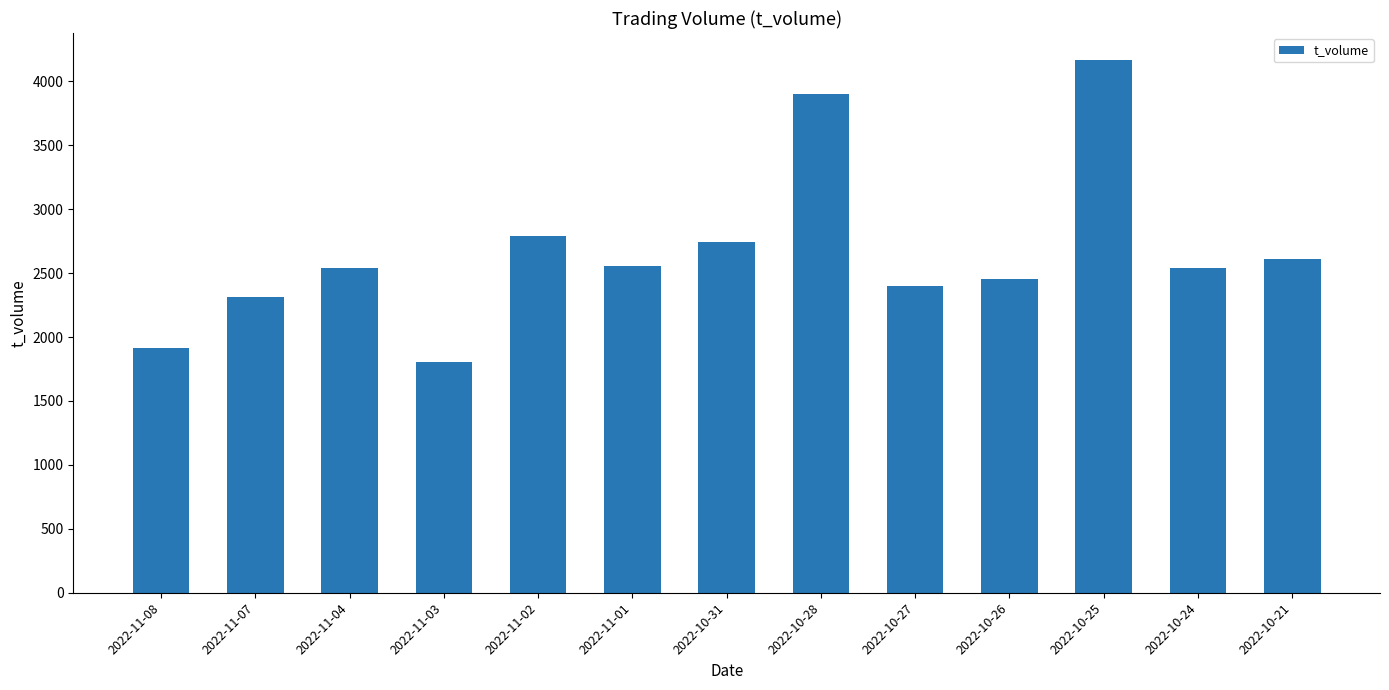

What is the greatest value displayed?

4169